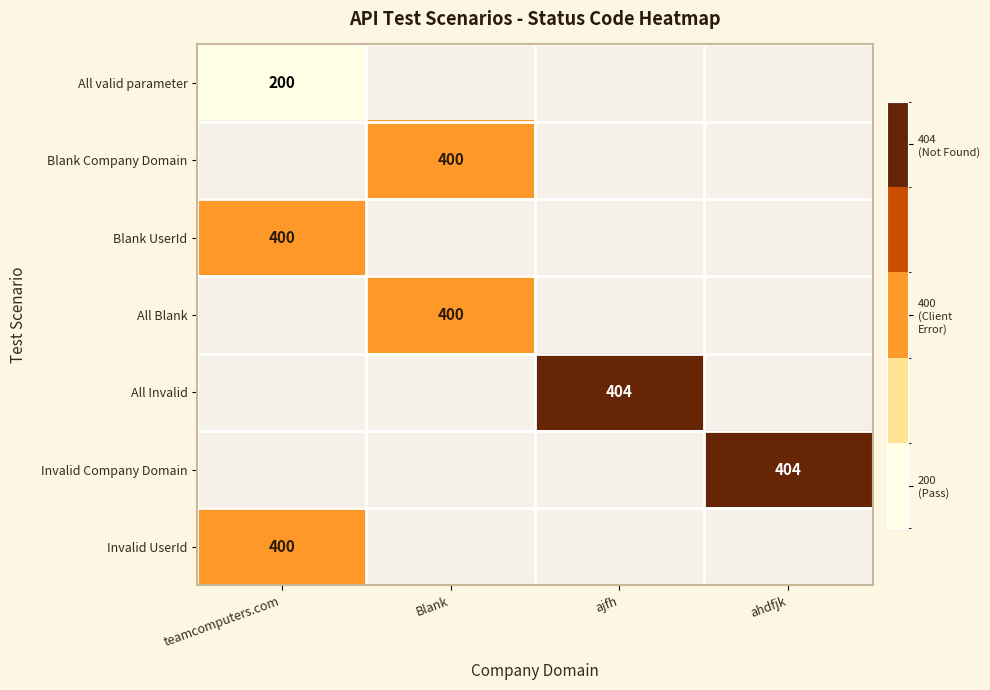

How many distinct data groups are displayed?

7